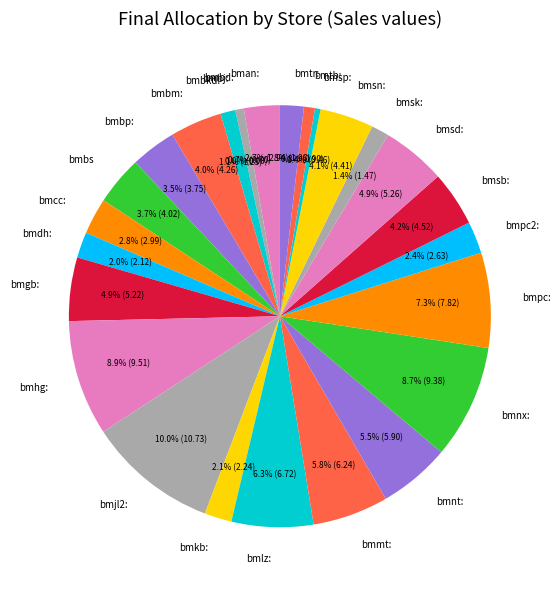

Is it true that bmbd: is 1% of the pie?

False